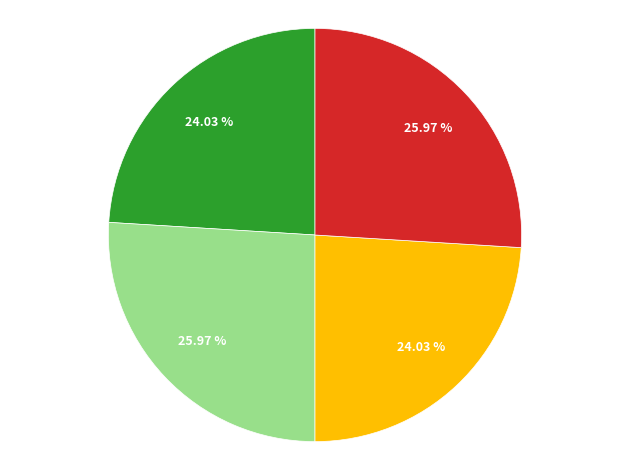

To the nearest percent, what is the difference between the largest and smallest slice percentages?

2%